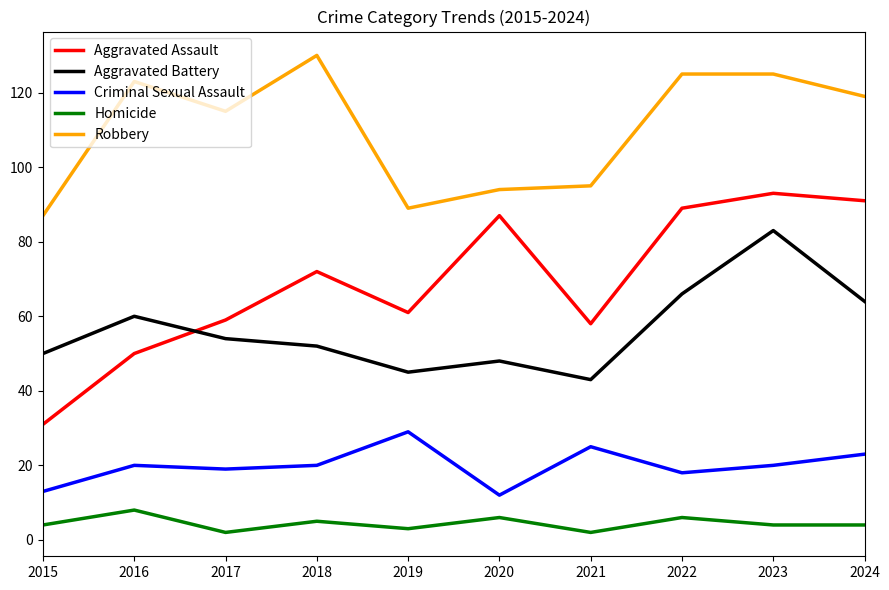

List the series in order of their peak value, lowest first.

Homicide, Criminal Sexual Assault, Aggravated Battery, Aggravated Assault, Robbery